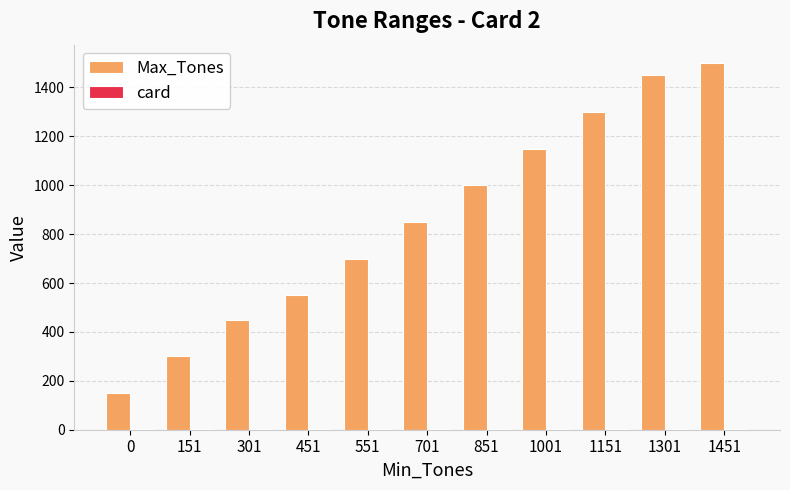

Is it true that Max_Tones equals 254 at 551?

False